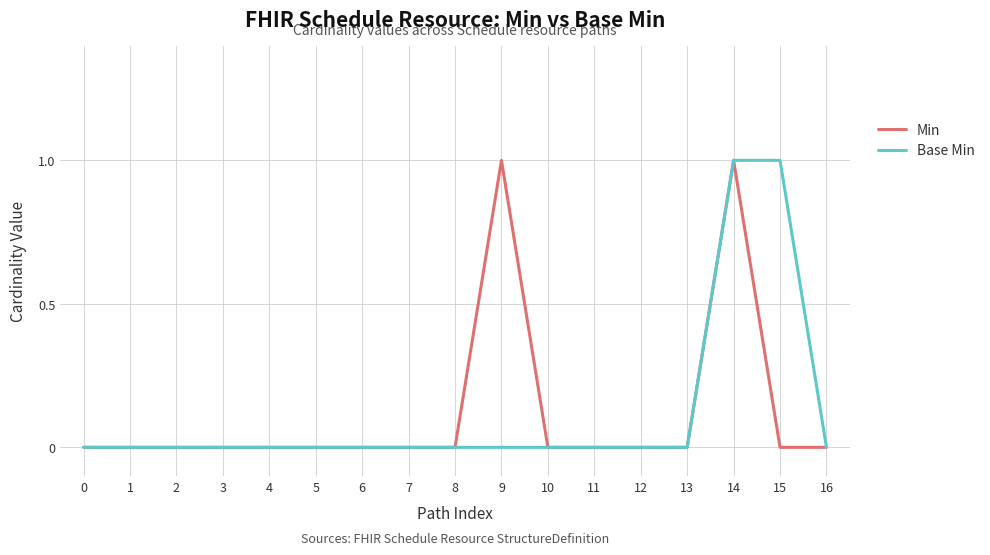

How many lines are shown in the chart?

2